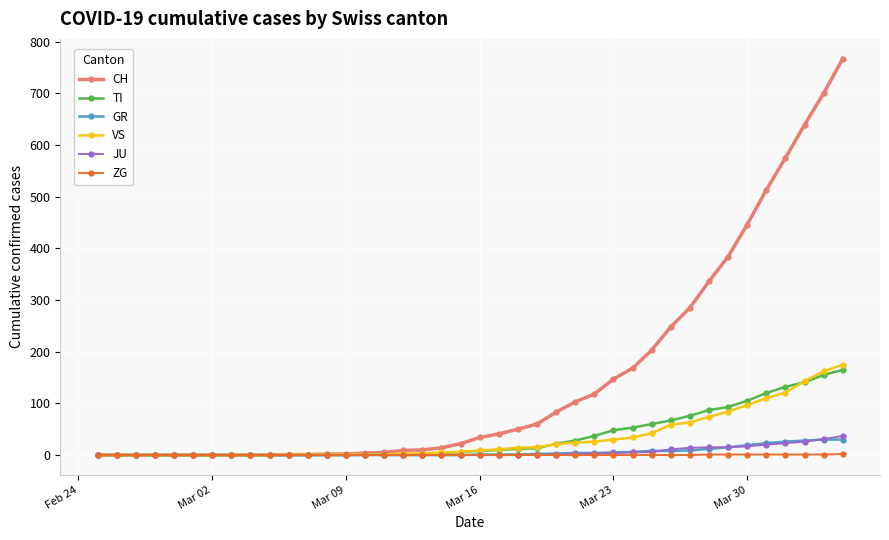

How many distinct data groups are displayed?

6